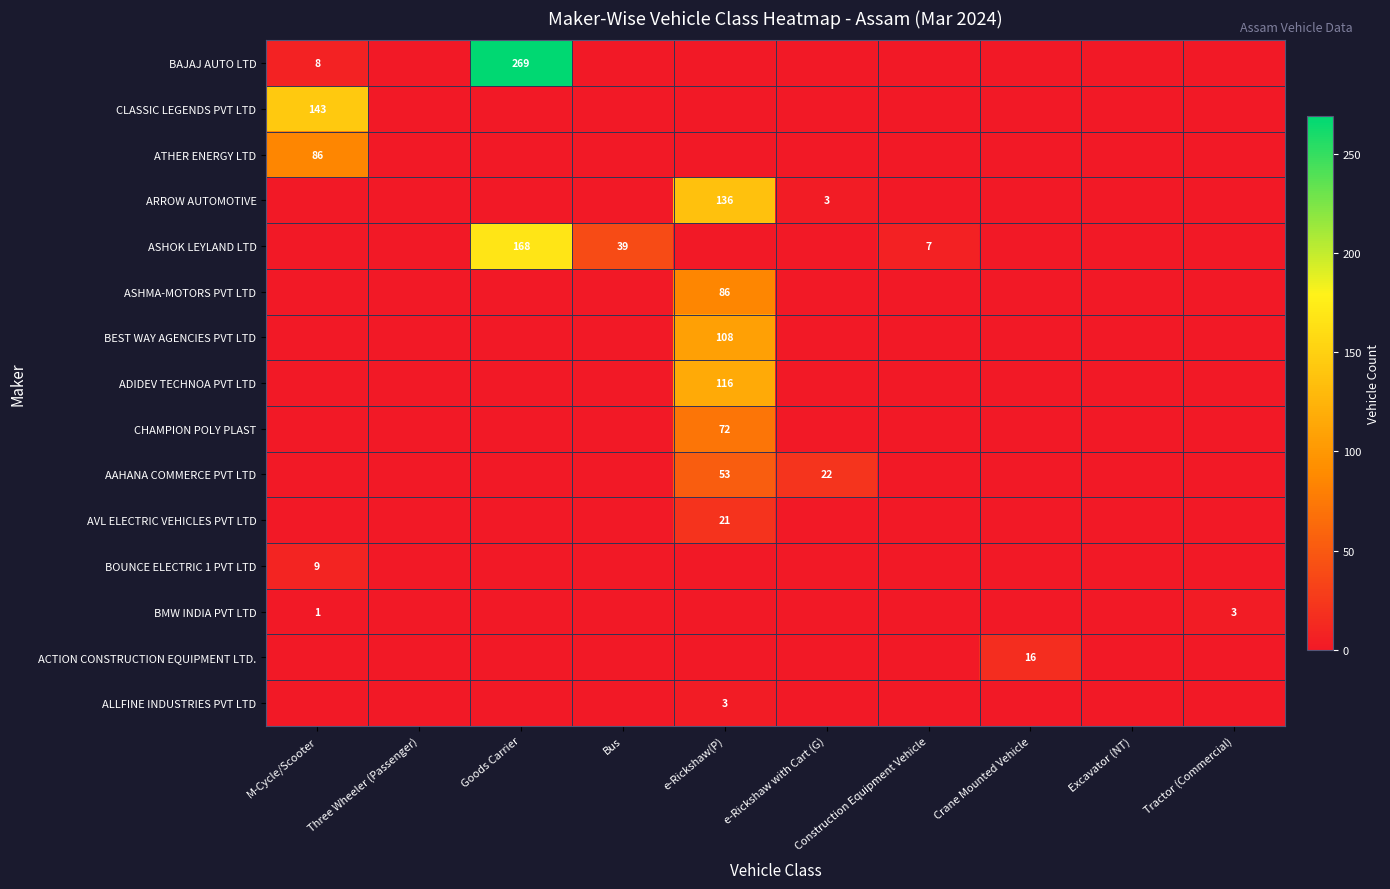

Between Bus and Crane Mounted Vehicle, which is larger?

Bus